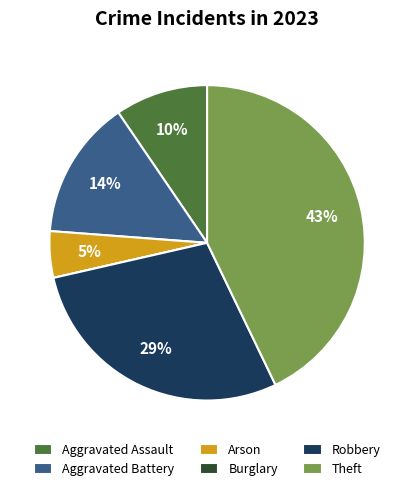

Which slice is the largest?

Theft